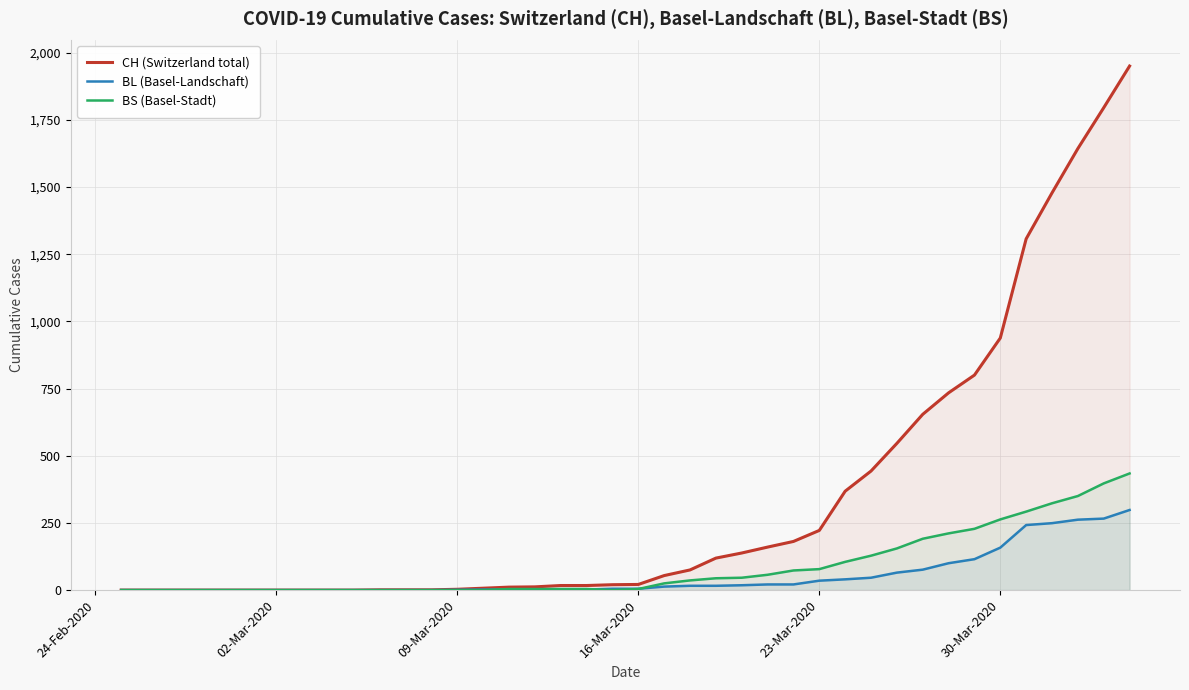

Does the chart have visible grid lines?

Yes